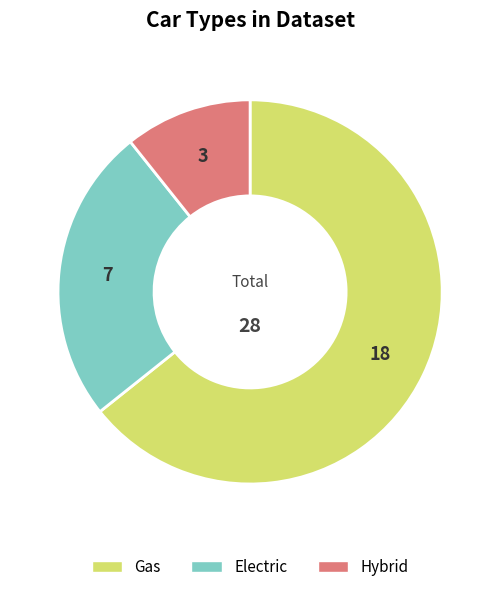

How many slices are in this pie chart?

3